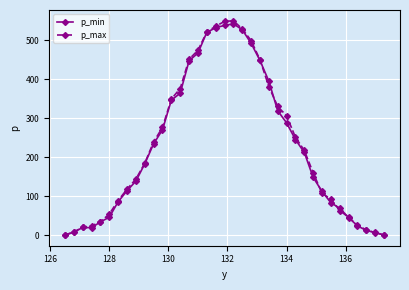

How many lines are shown in the chart?

2